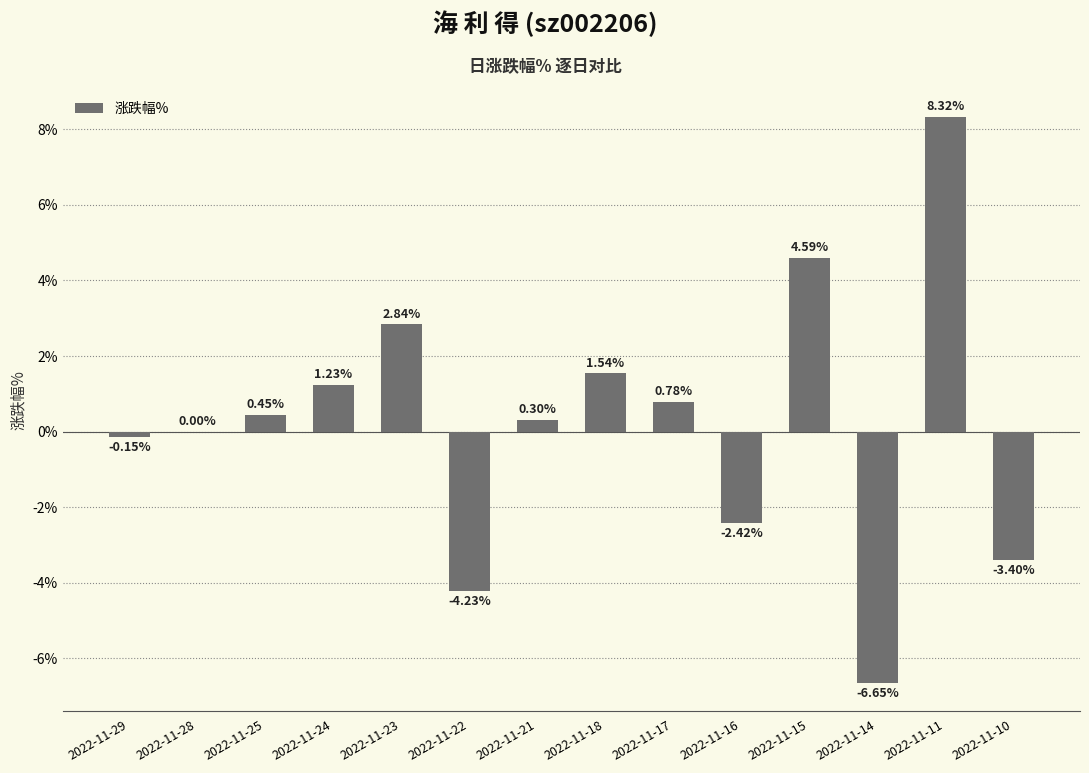

What is the change in value from 2022-11-28 to 2022-11-17?

+0.8